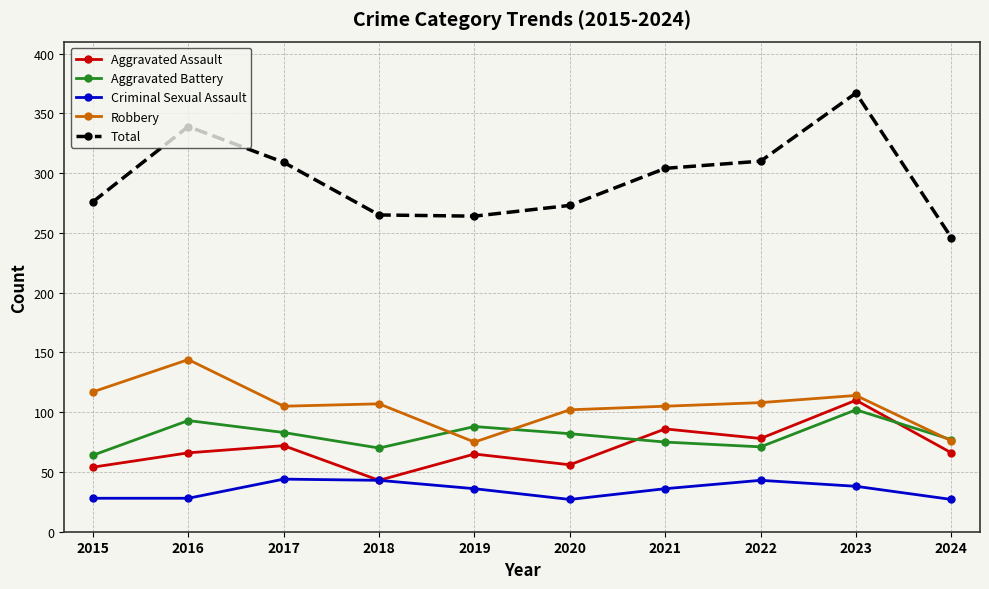

What is the sum of all Aggravated Battery values?

805